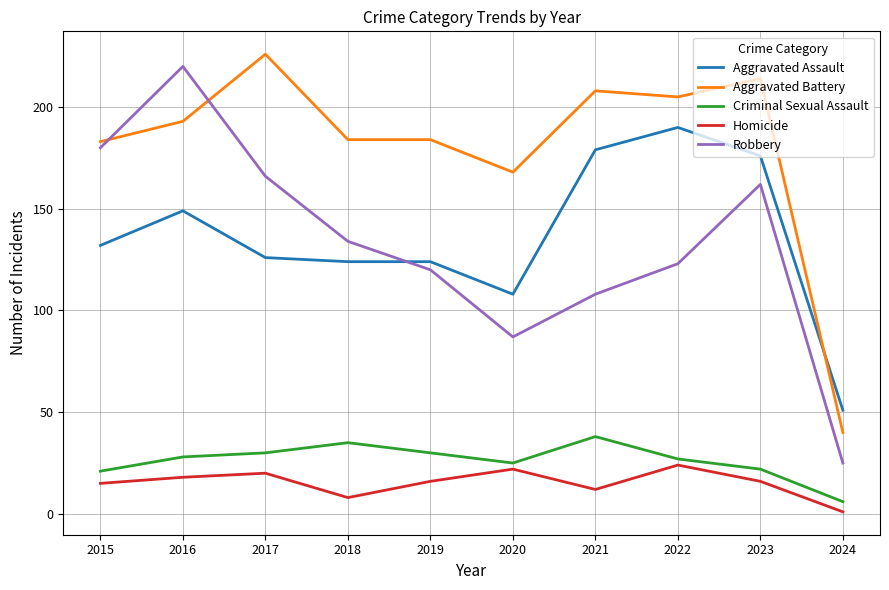

Rank the series at 2019 from lowest to highest value.

Homicide, Criminal Sexual Assault, Robbery, Aggravated Assault, Aggravated Battery